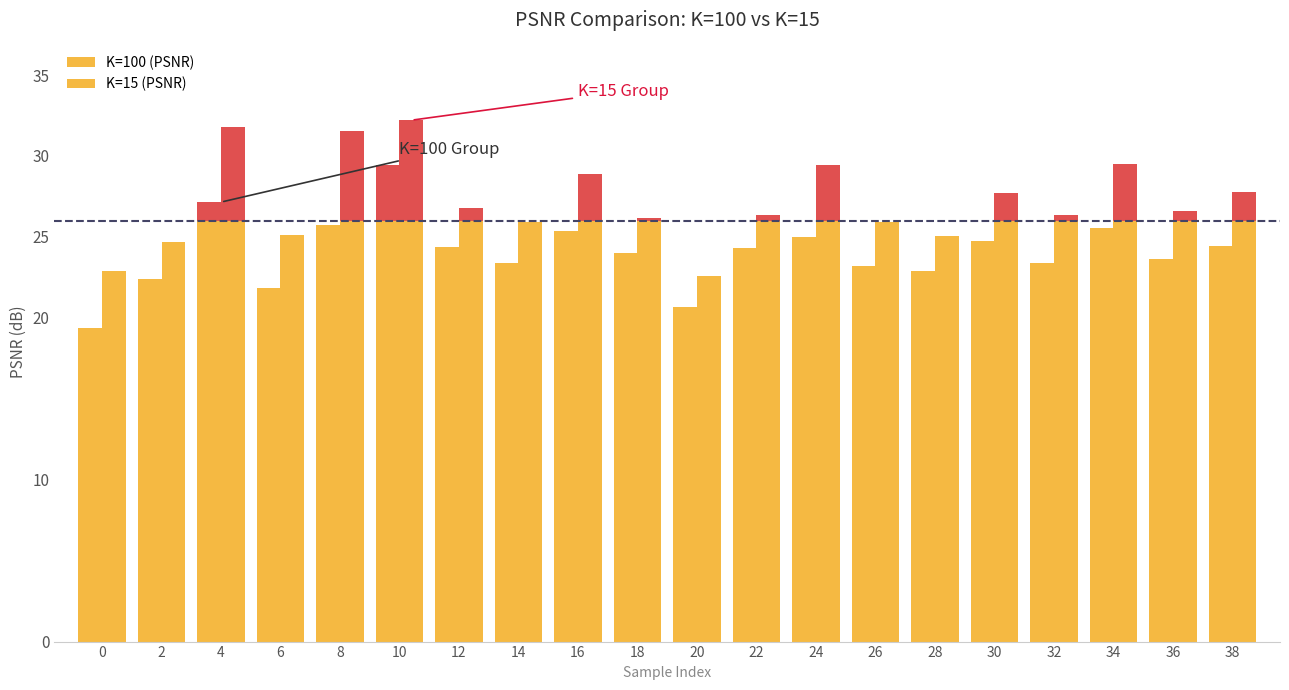

Read the K=100 (PSNR) value at 30.

24.7